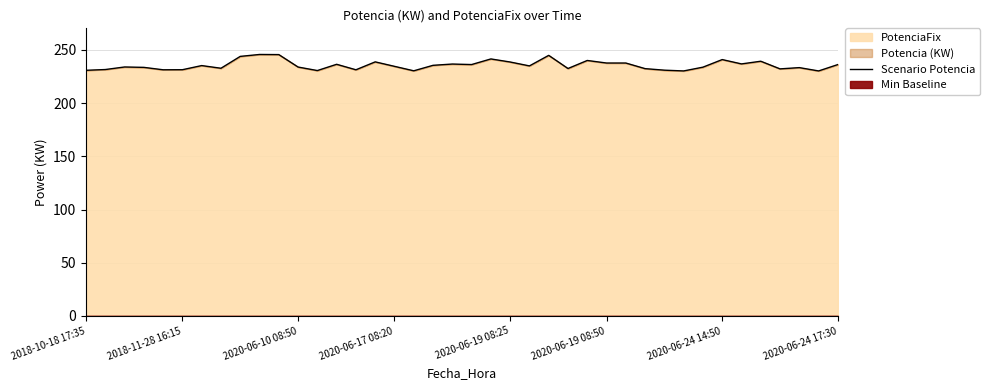

What is the value of the 10th point from the left?

245.8